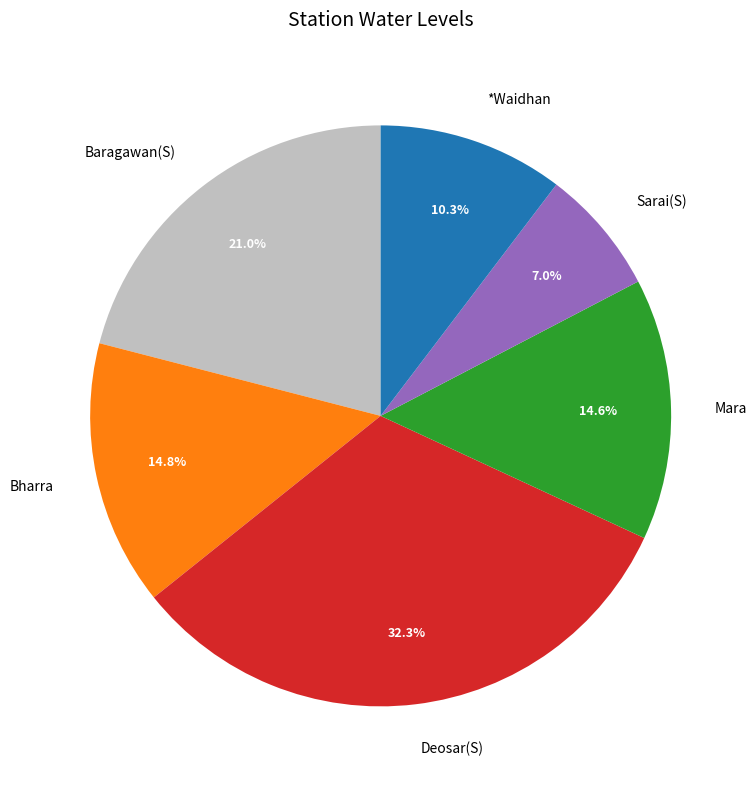

To the nearest percent, what is the difference between the largest and smallest slice percentages?

25%